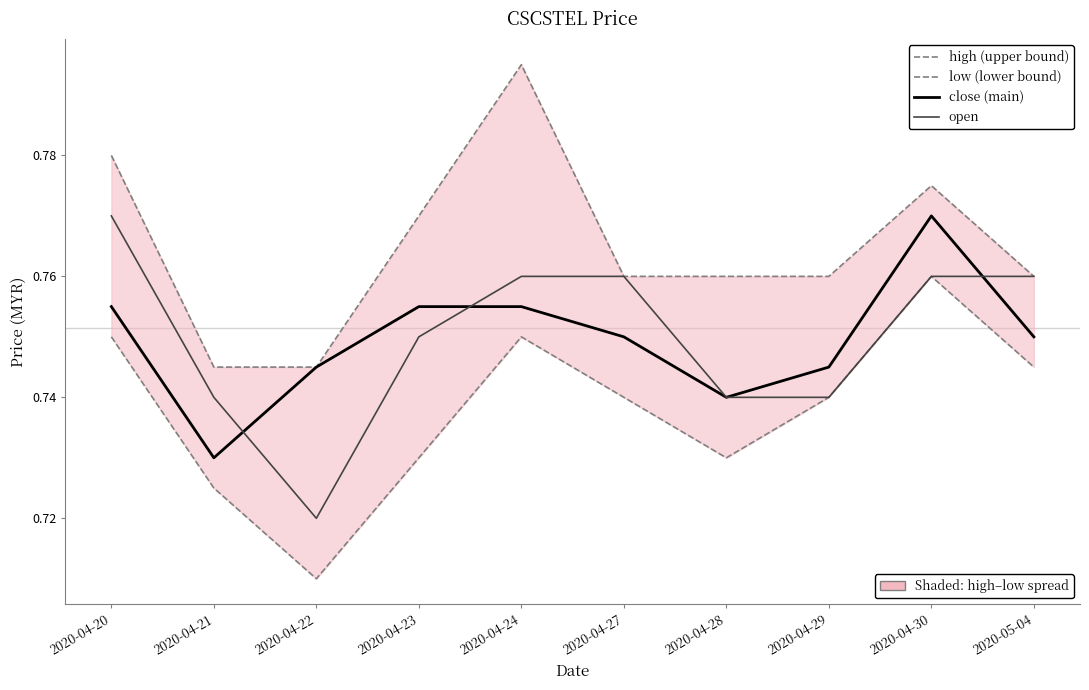

Which category has the highest value across all series?

2020-04-24